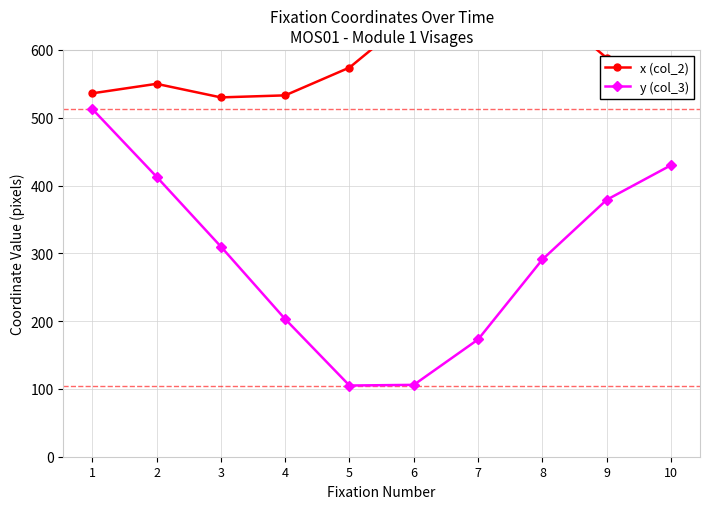

Reading left to right, list all the values displayed in this chart.

x (col_2): 536	550	530	533	574	652	703	669	588	551
y (col_3): 513	413	310	203	105	106	173	291	379	430